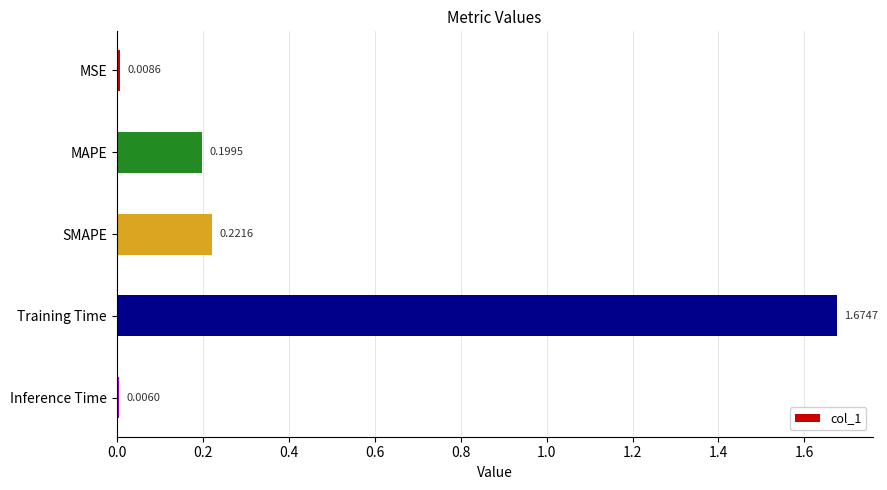

Rank the categories by value from lowest to highest.

Inference Time, MSE, MAPE, SMAPE, Training Time